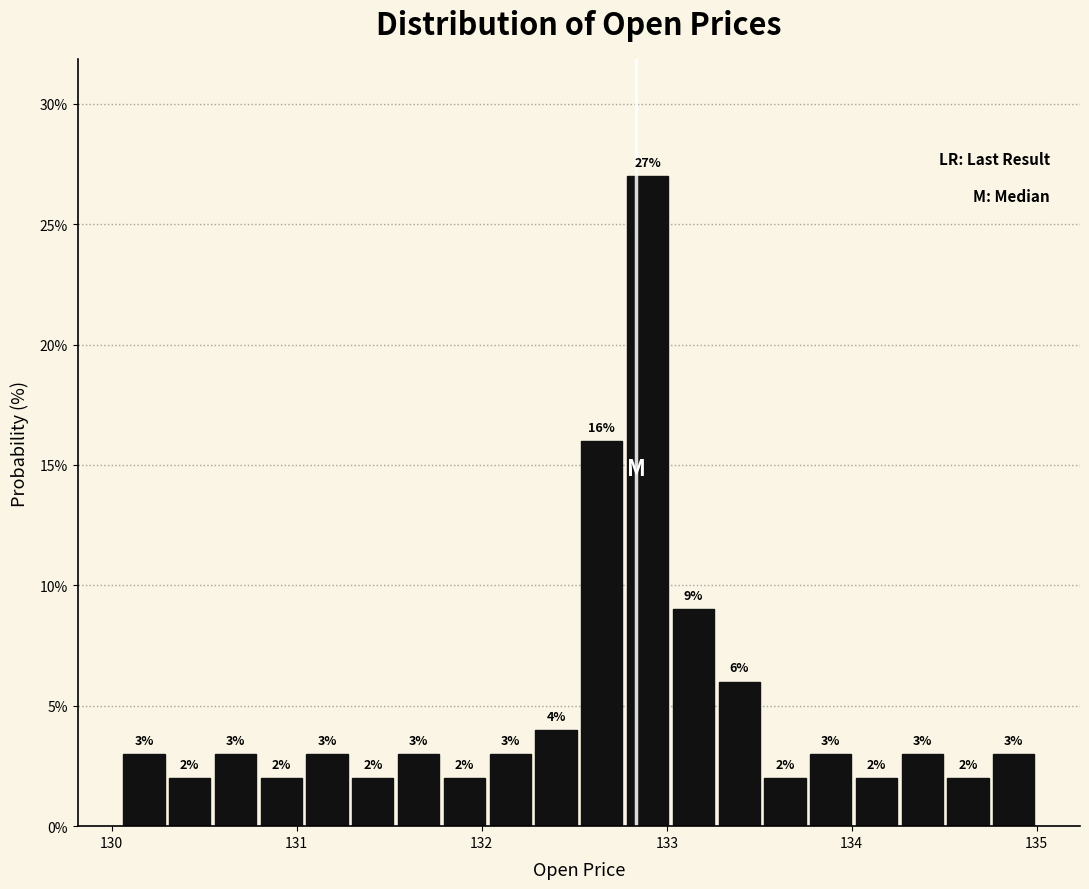

Around what value on the x-axis is the tallest bar? Give the approximate position of its centre, as read against the axis.

132.9